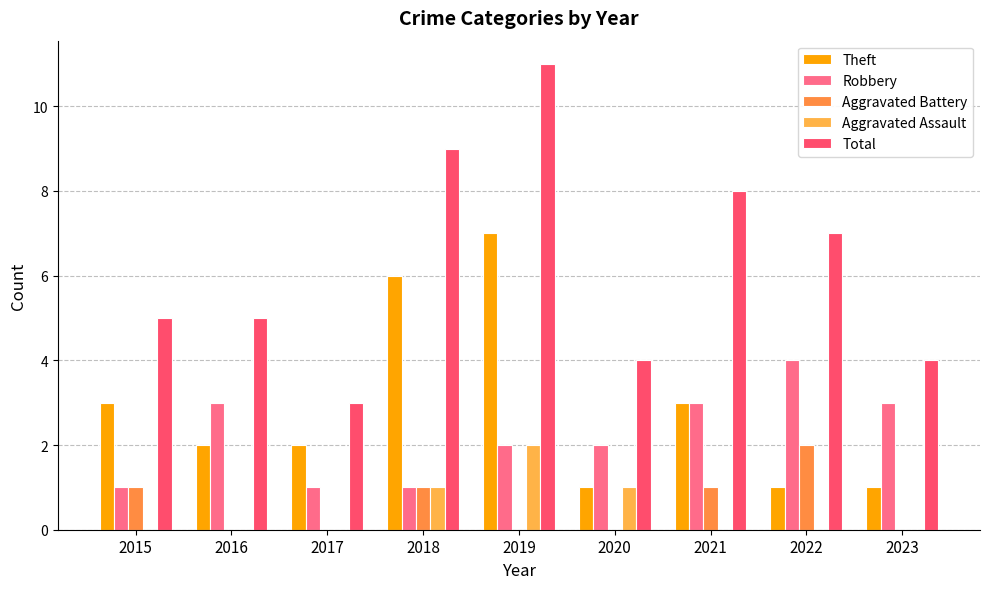

What is the greatest value displayed?

11